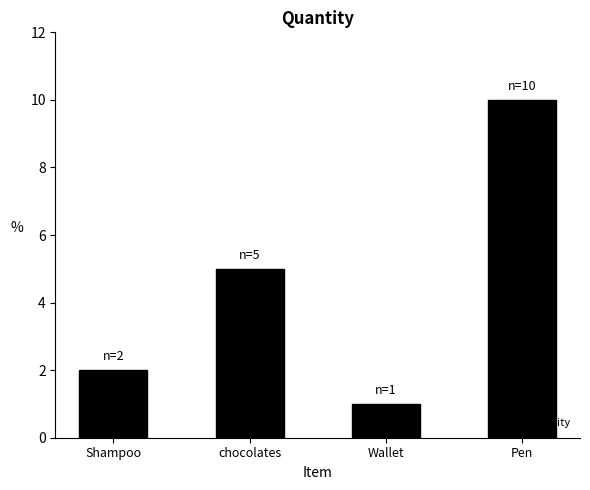

Between Pen and Shampoo, which is larger?

Pen